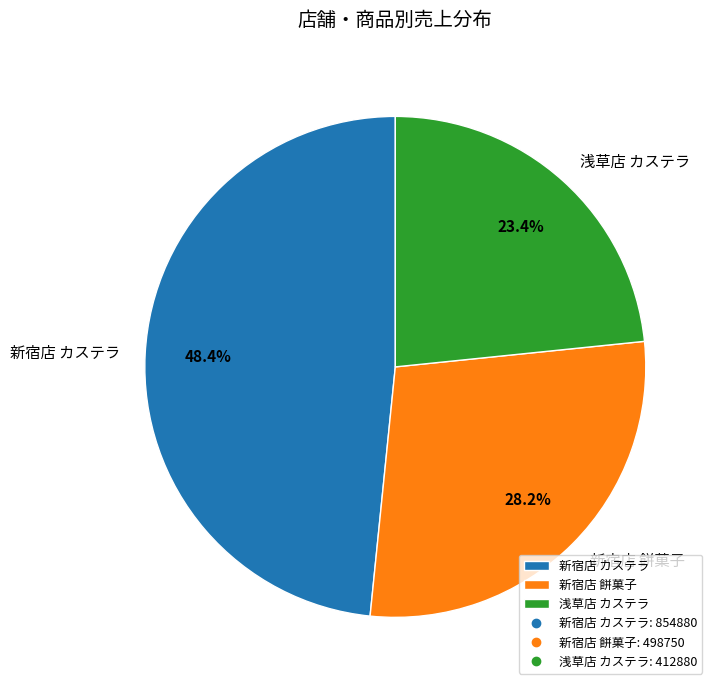

To the nearest percent, what portion does 浅草店 カステラ represent?

23%